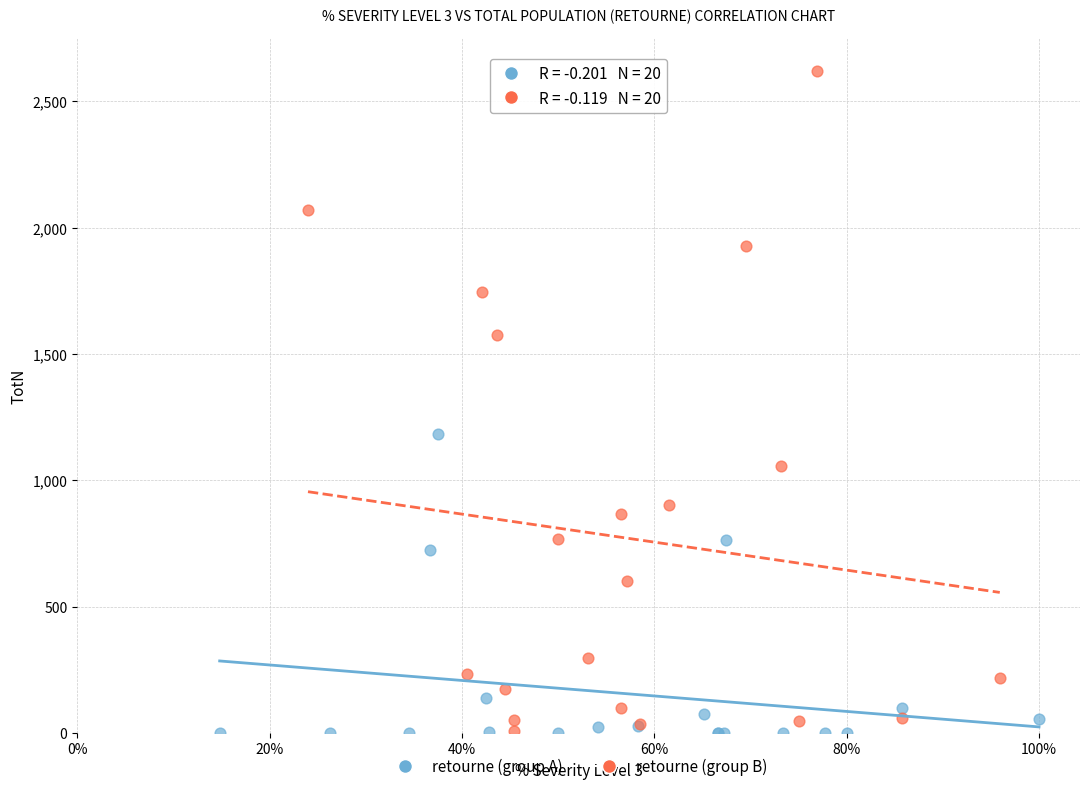

Which series reaches the maximum Y coordinate?

retourne (group B)